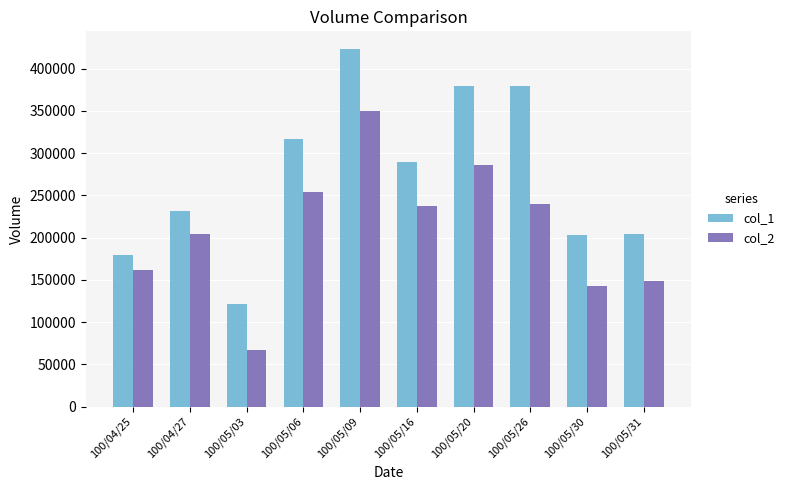

What is the total value across all series at 100/05/09?

772900